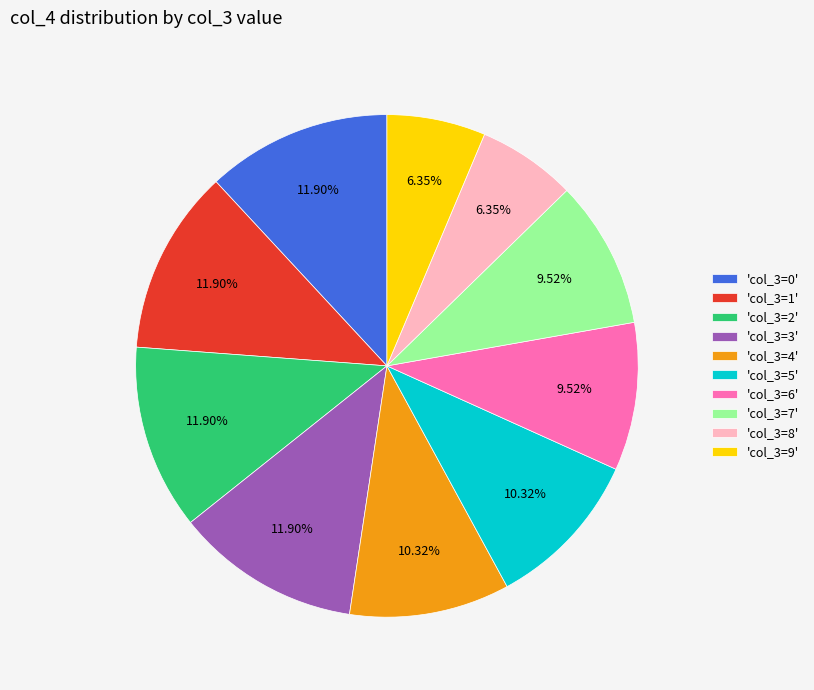

Approximately how many times larger is the value at 'col_3=2' compared to 'col_3=3'?

1.0